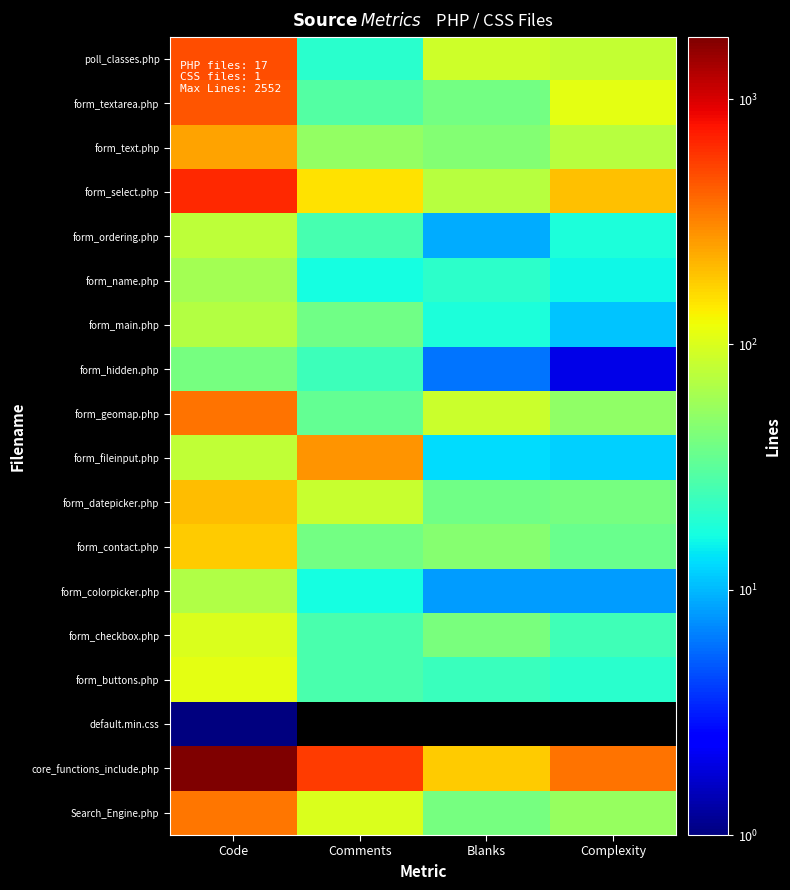

What is the greatest value displayed?

1798